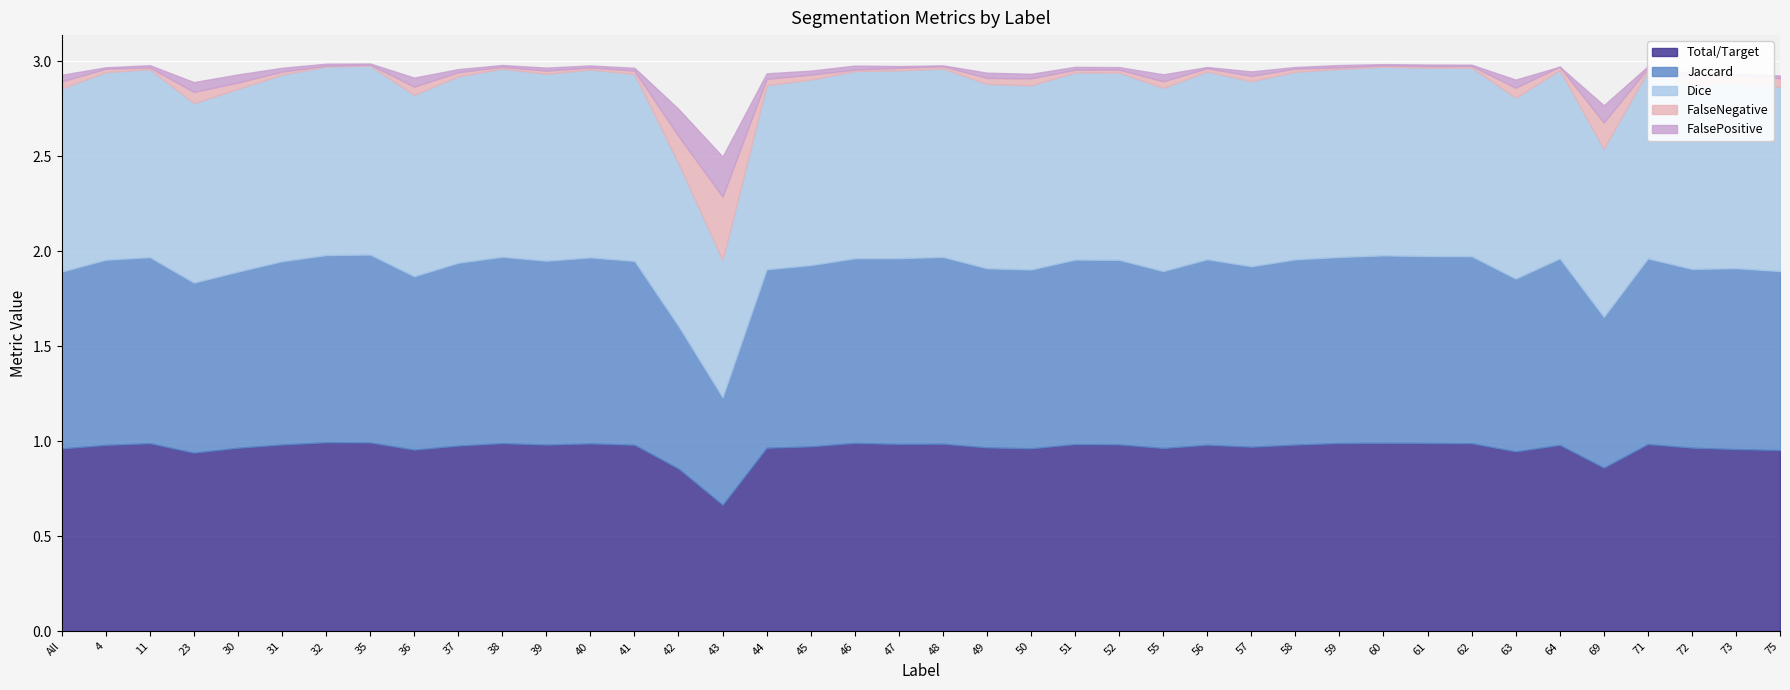

Reading right to left, extract all data points from this chart.

Total/Target: 75=1.0	73=1.0	72=1.0	71=1.0	69=0.9	64=1.0	63=0.9	62=1.0	61=1.0	60=1.0	59=1.0	58=1.0	57=1.0	56=1.0	55=1.0	52=1.0	51=1.0	50=1.0	49=1.0	48=1.0	47=1.0	46=1.0	45=1.0	44=1.0	43=0.7	42=0.9	41=1.0	40=1.0	39=1.0	38=1.0	37=1.0	36=1.0	35=1.0	32=1.0	31=1.0	30=1.0	23=0.9	11=1.0	4=1.0	All=1.0
Jaccard: 75=0.9	73=1.0	72=0.9	71=1.0	69=0.8	64=1.0	63=0.9	62=1.0	61=1.0	60=1.0	59=1.0	58=1.0	57=0.9	56=1.0	55=0.9	52=1.0	51=1.0	50=0.9	49=0.9	48=1.0	47=1.0	46=1.0	45=1.0	44=0.9	43=0.6	42=0.8	41=1.0	40=1.0	39=1.0	38=1.0	37=1.0	36=0.9	35=1.0	32=1.0	31=1.0	30=0.9	23=0.9	11=1.0	4=1.0	All=0.9
Dice: 75=1.0	73=1.0	72=1.0	71=1.0	69=0.9	64=1.0	63=1.0	62=1.0	61=1.0	60=1.0	59=1.0	58=1.0	57=1.0	56=1.0	55=1.0	52=1.0	51=1.0	50=1.0	49=1.0	48=1.0	47=1.0	46=1.0	45=1.0	44=1.0	43=0.7	42=0.9	41=1.0	40=1.0	39=1.0	38=1.0	37=1.0	36=1.0	35=1.0	32=1.0	31=1.0	30=1.0	23=0.9	11=1.0	4=1.0	All=1.0
FalseNegative: 75=0.0	73=0.0	72=0.0	71=0.0	69=0.1	64=0.0	63=0.1	62=0.0	61=0.0	60=0.0	59=0.0	58=0.0	57=0.0	56=0.0	55=0.0	52=0.0	51=0.0	50=0.0	49=0.0	48=0.0	47=0.0	46=0.0	45=0.0	44=0.0	43=0.3	42=0.1	41=0.0	40=0.0	39=0.0	38=0.0	37=0.0	36=0.0	35=0.0	32=0.0	31=0.0	30=0.0	23=0.1	11=0.0	4=0.0	All=0.0
FalsePositive: 75=0.0	73=0.0	72=0.0	71=0.0	69=0.1	64=0.0	63=0.0	62=0.0	61=0.0	60=0.0	59=0.0	58=0.0	57=0.0	56=0.0	55=0.0	52=0.0	51=0.0	50=0.0	49=0.0	48=0.0	47=0.0	46=0.0	45=0.0	44=0.0	43=0.2	42=0.1	41=0.0	40=0.0	39=0.0	38=0.0	37=0.0	36=0.0	35=0.0	32=0.0	31=0.0	30=0.0	23=0.1	11=0.0	4=0.0	All=0.0